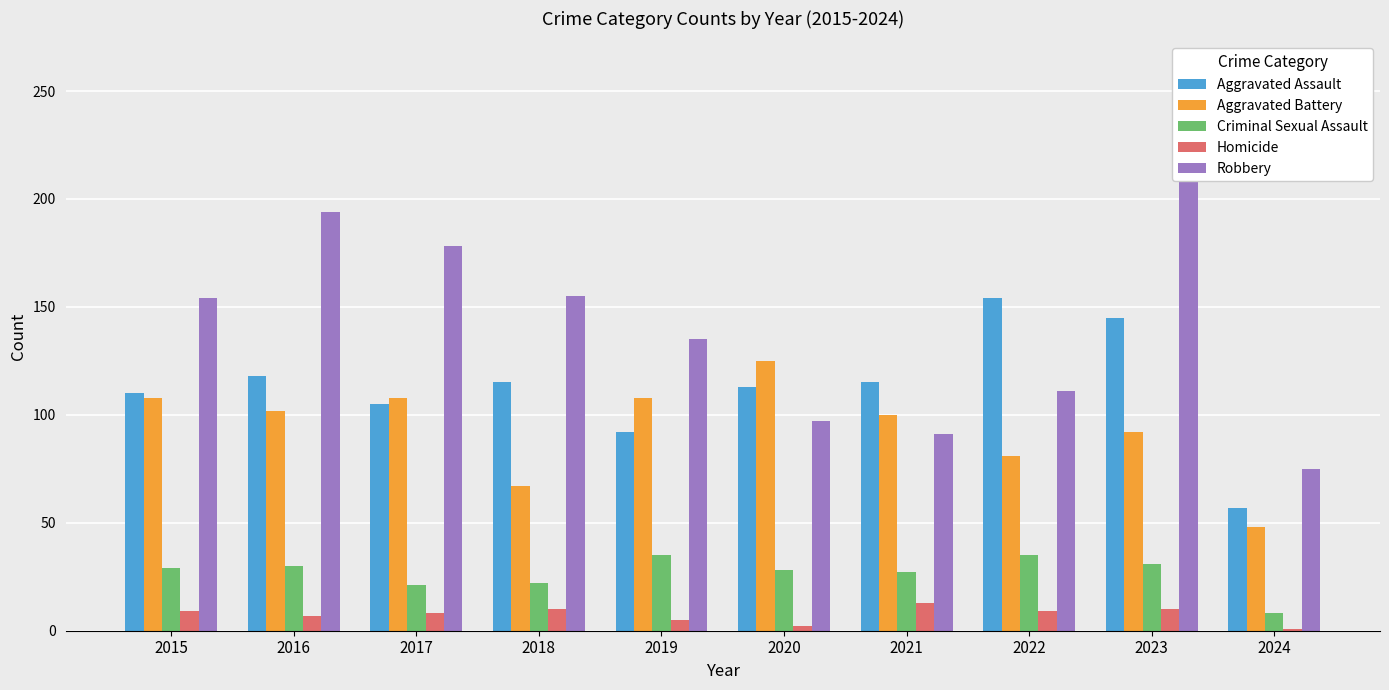

Is the value of Robbery at 2020 greater than the value of Aggravated Assault at 2024?

Yes